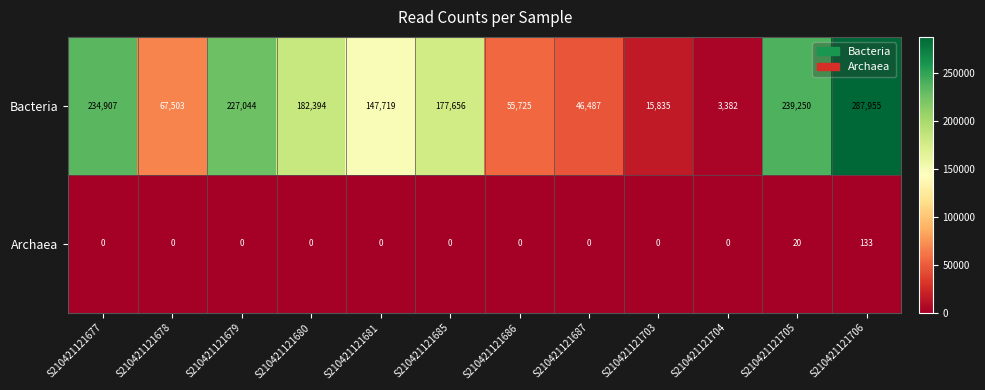

The value of Archaea at S210421121680 is 0. True or false?

True